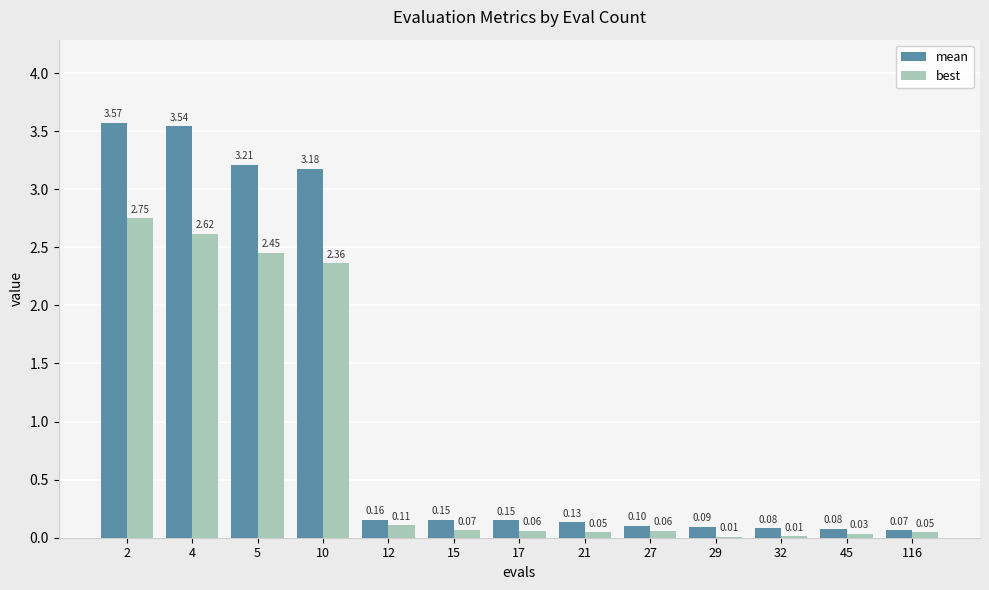

What are all the series names shown in the legend?

mean, best